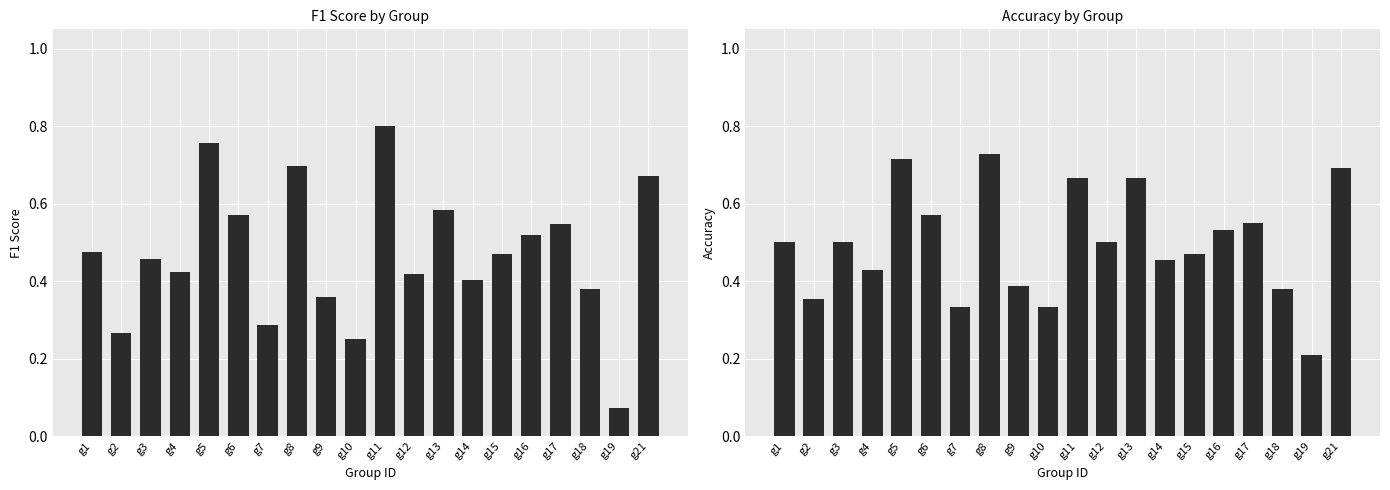

List the series in order of their peak value, highest first.

f1, accuracy